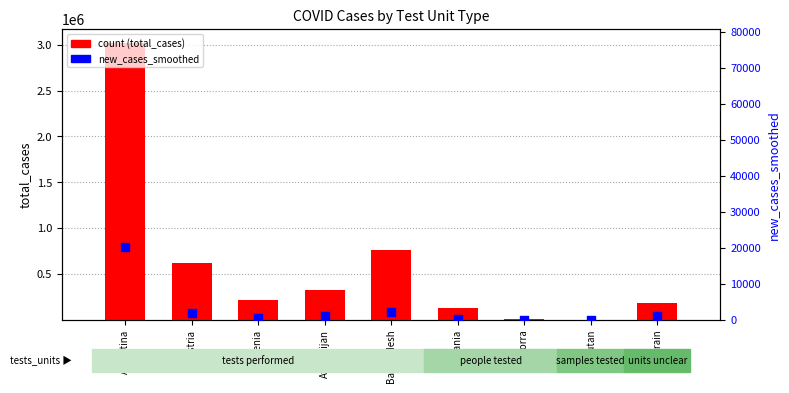

Which series reaches the maximum Y coordinate?

count